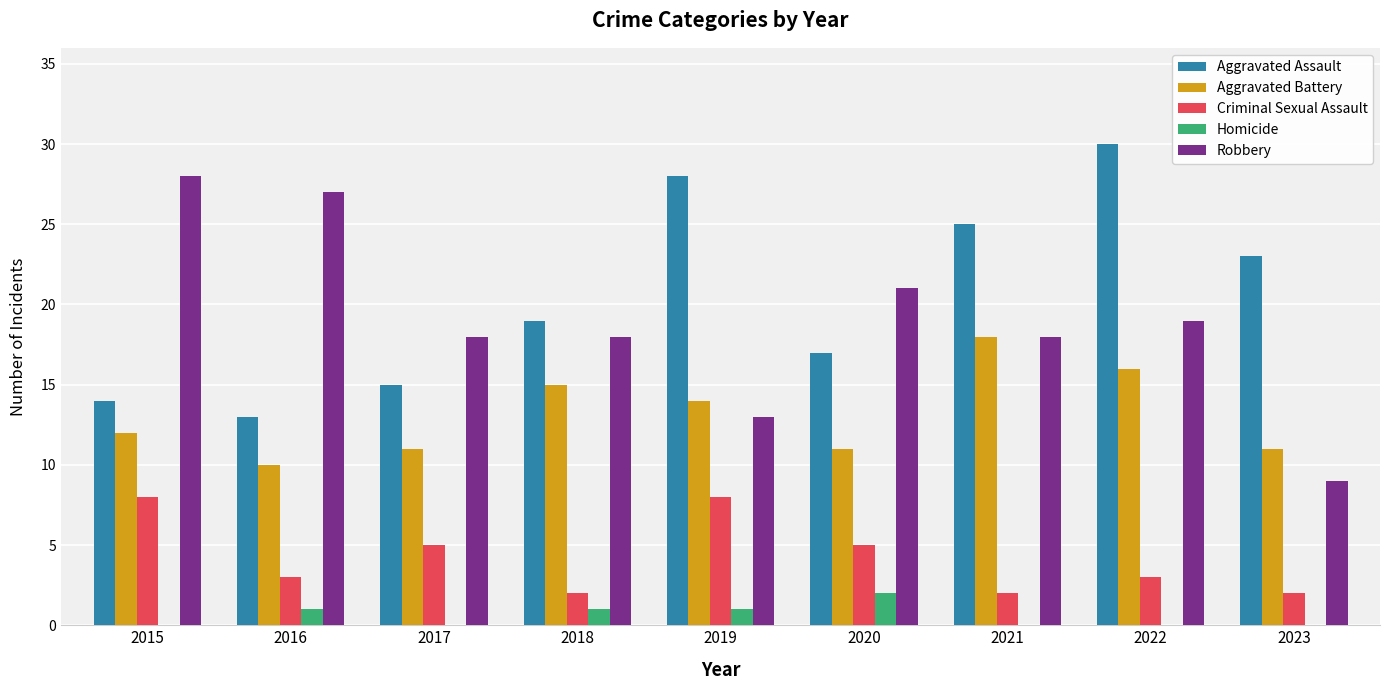

At which category does the chart reach its peak across all series?

2022